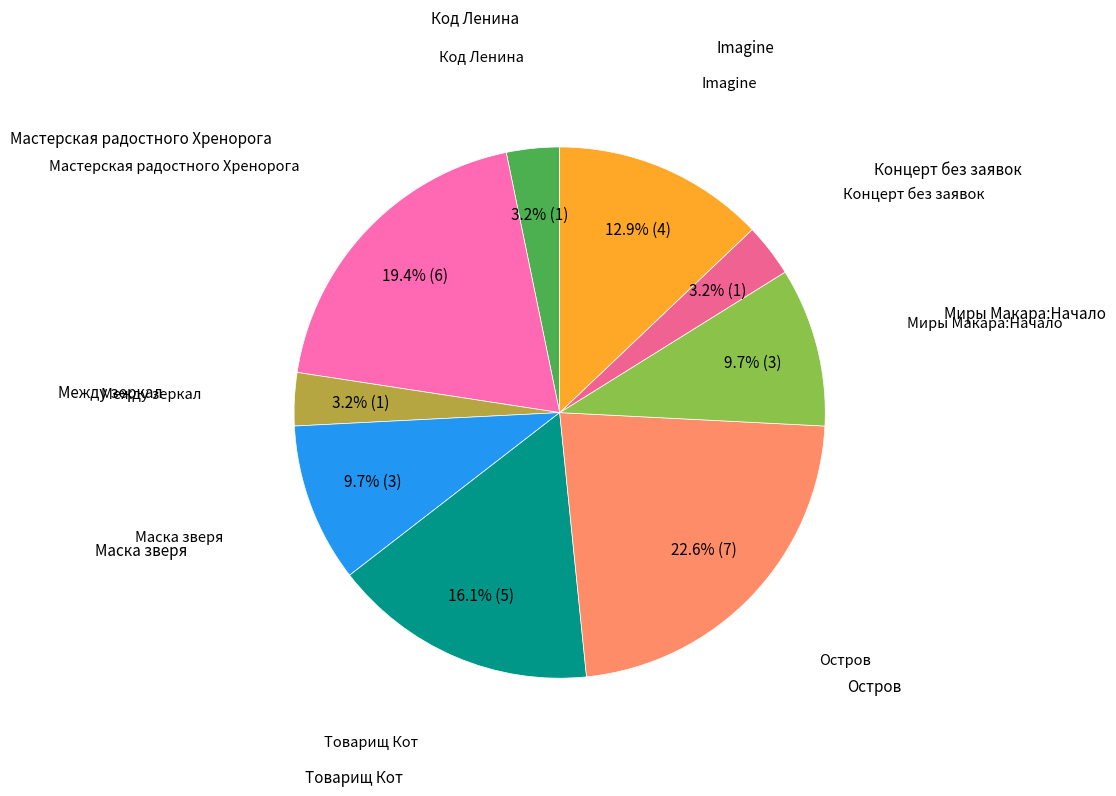

To the nearest percent, what is the average slice percentage?

11%